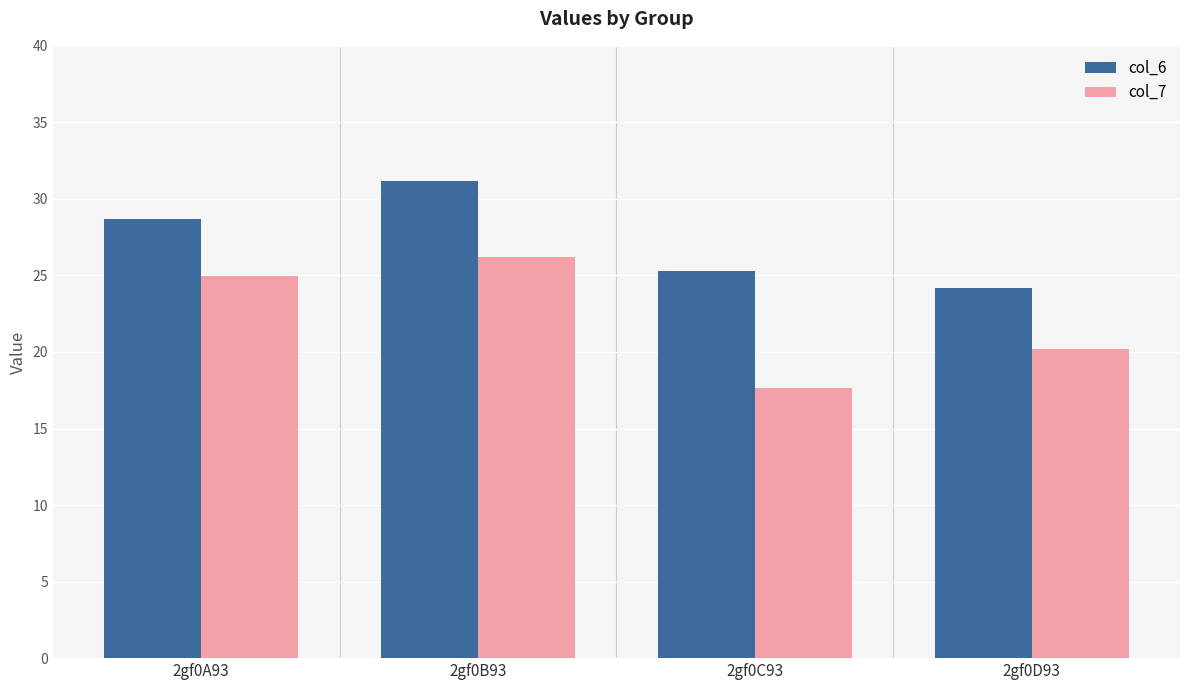

At which label does col_6 reach its peak?

2gf0B93